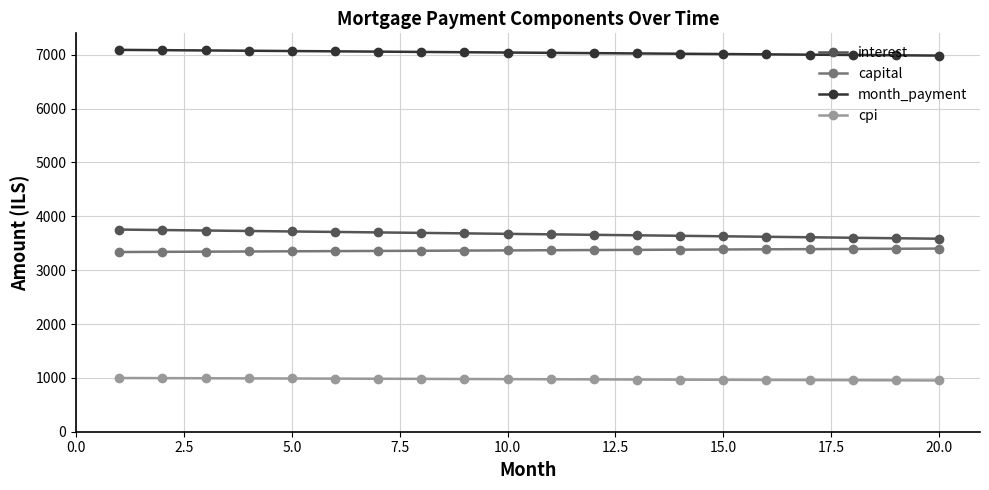

What is the minimum value shown in the chart?

952.2